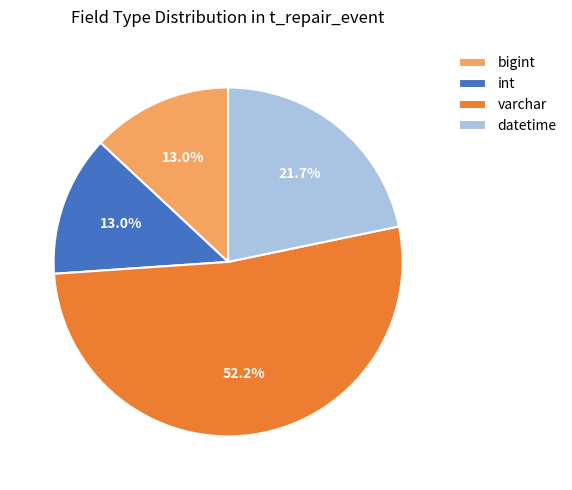

Which category has the biggest portion of the pie?

varchar